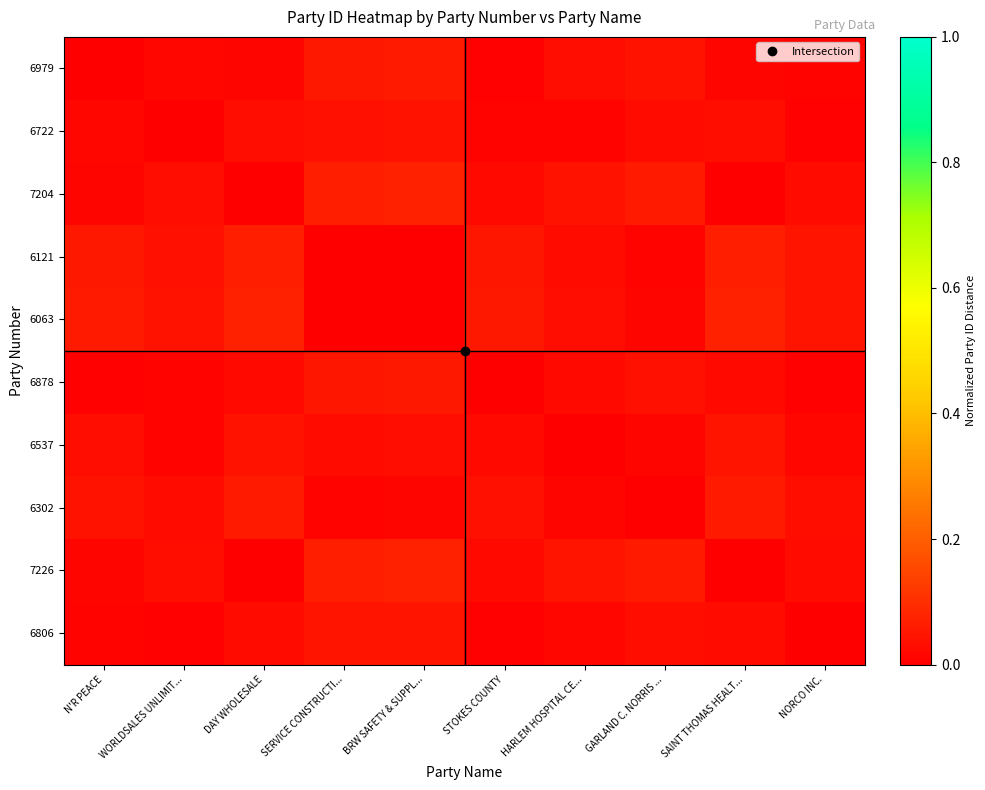

At which category does the chart reach its peak across all series?

SAINT THOMAS HEALT...